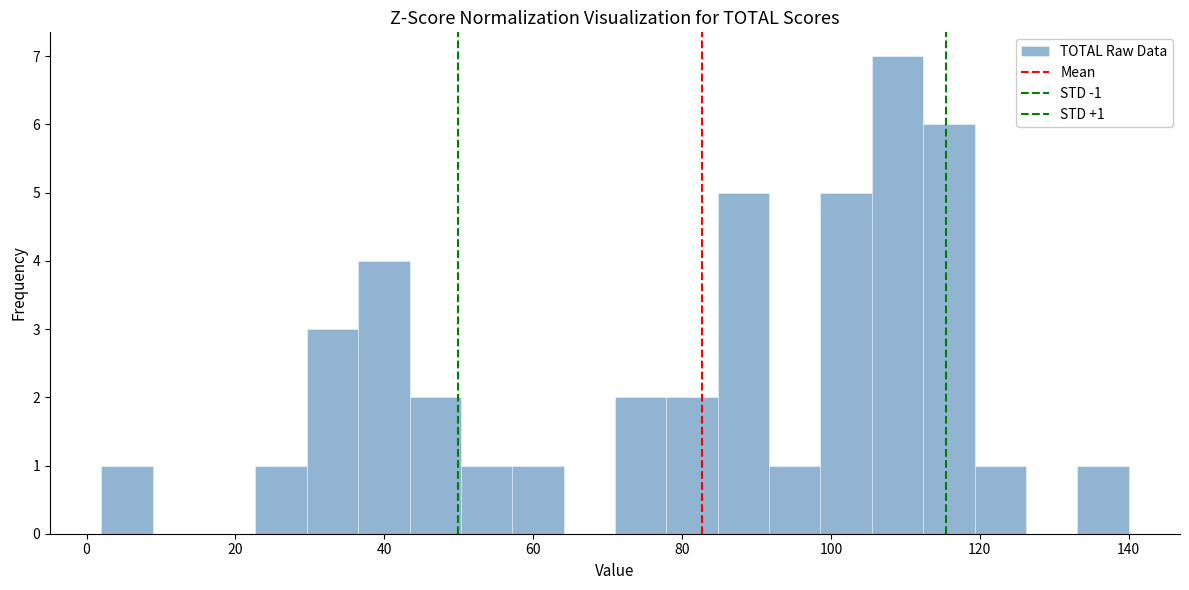

Read against the x-axis, roughly where is the centre of the tallest bar?

108